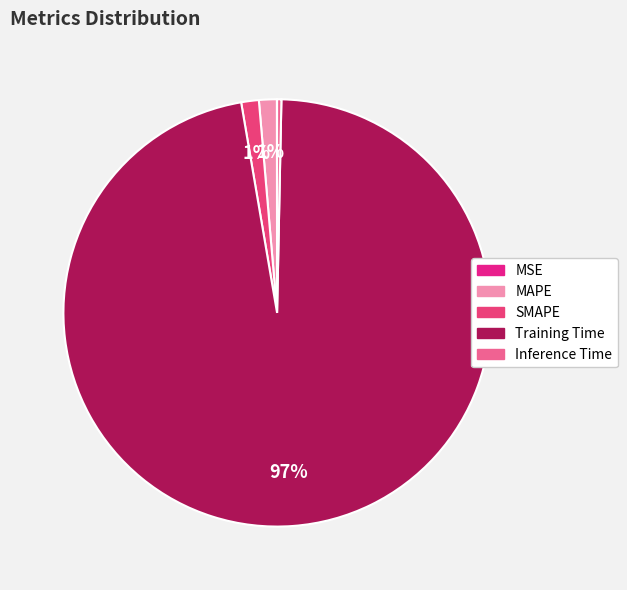

Is the sum of MSE and Training Time greater than half?

Yes